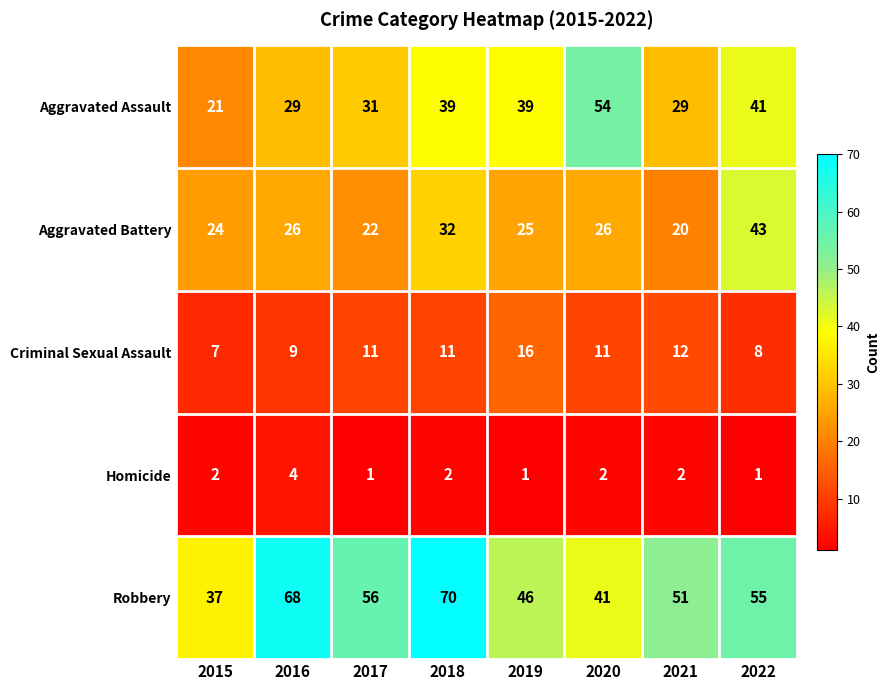

Rank the series by their average value, from lowest to highest.

Homicide, Criminal Sexual Assault, Aggravated Battery, Aggravated Assault, Robbery